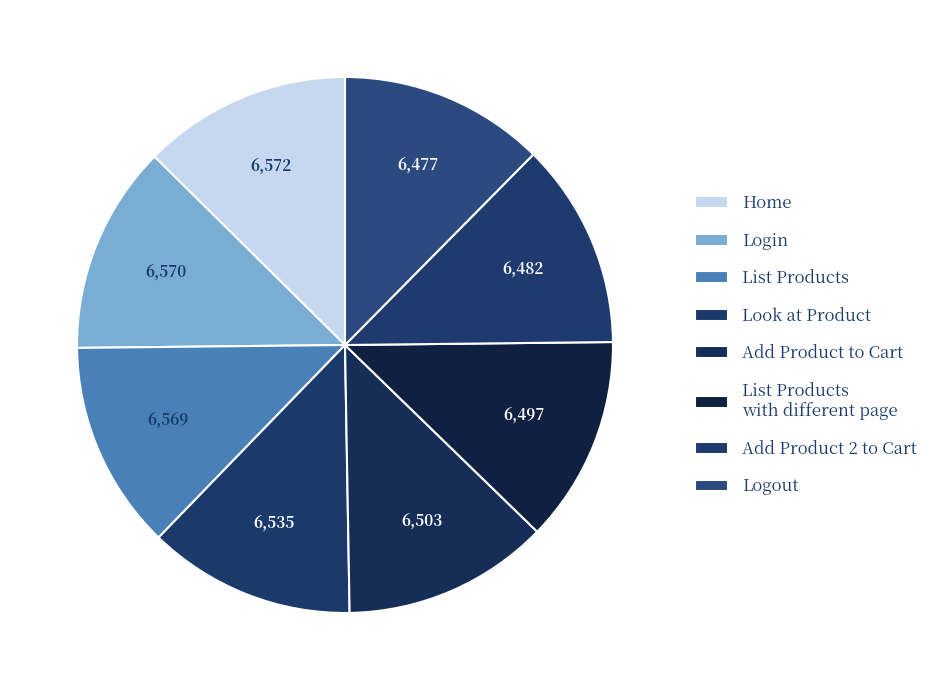

What is the change in value from Look at Product to Logout?

-58